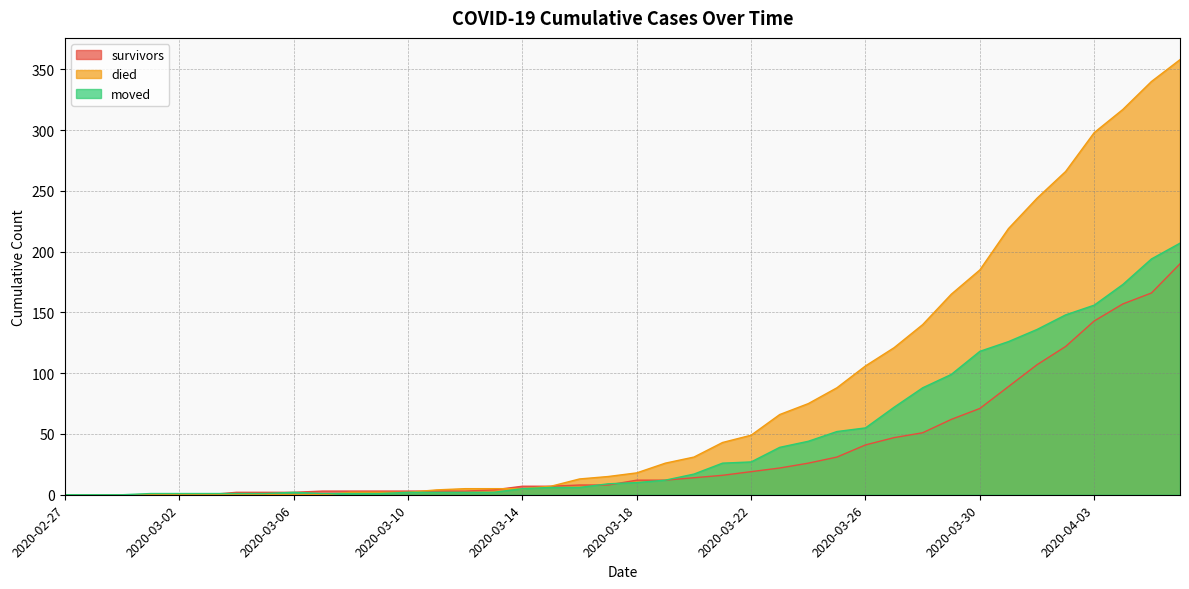

What is the greatest value displayed?

358